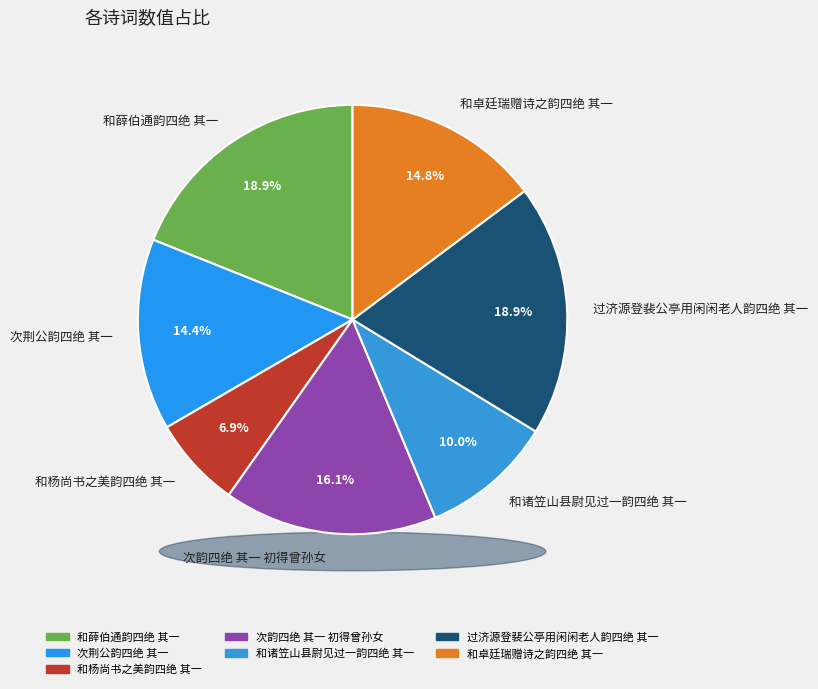

True or false: 和卓廷瑞赠诗之韵四绝 其一 accounts for 15% of the total.

True